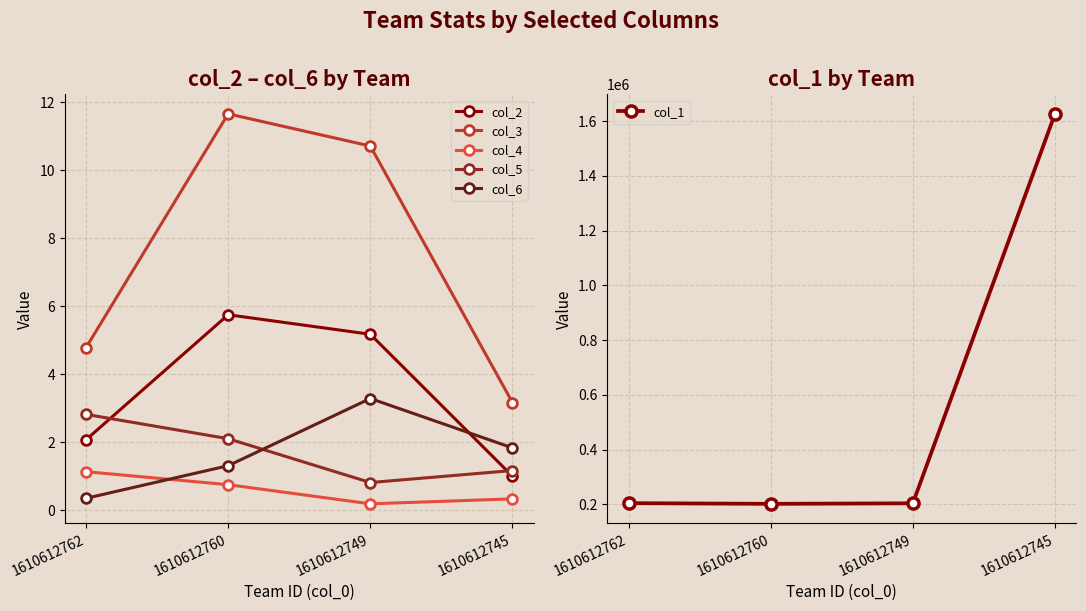

Reading left to right, what are all the values shown in this chart?

col_2: 2.1	5.8	5.2	1.0
col_3: 4.8	11.7	10.7	3.2
col_4: 1.1	0.8	0.2	0.3
col_5: 2.8	2.1	0.8	1.2
col_6: 0.3	1.3	3.3	1.8
col_1: 204060.0	201586.0	203507.0	1626270.0